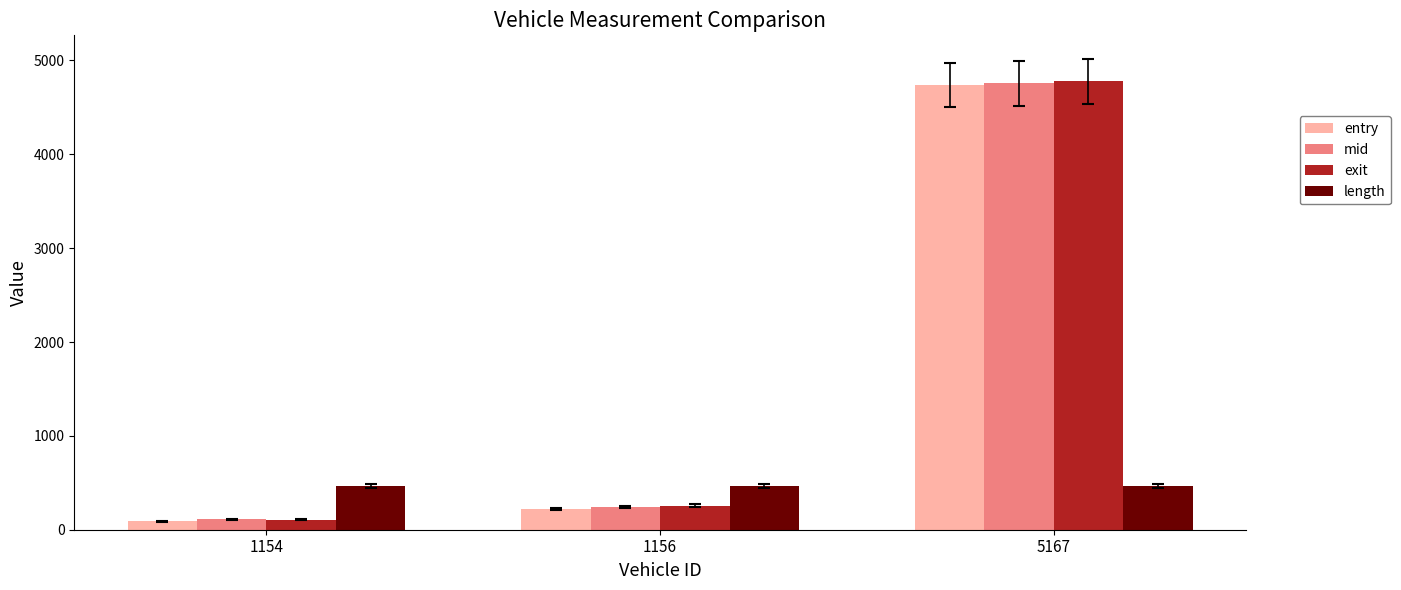

What is the sum of the entry values at 5167 and 1154?

4829.4